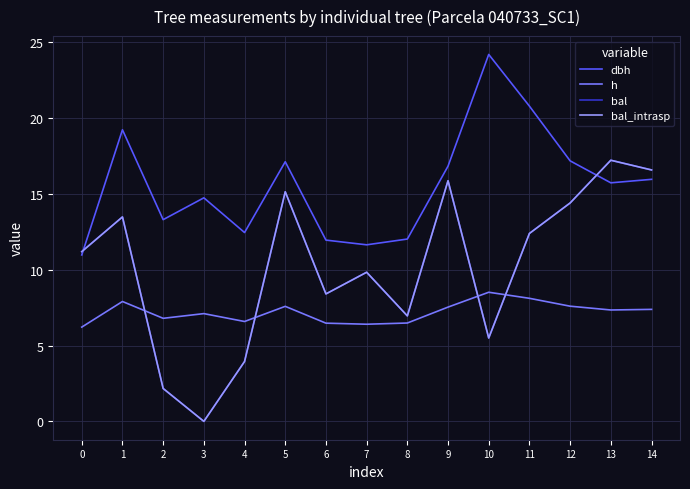

Is this an area chart (filled region under the line)?

No